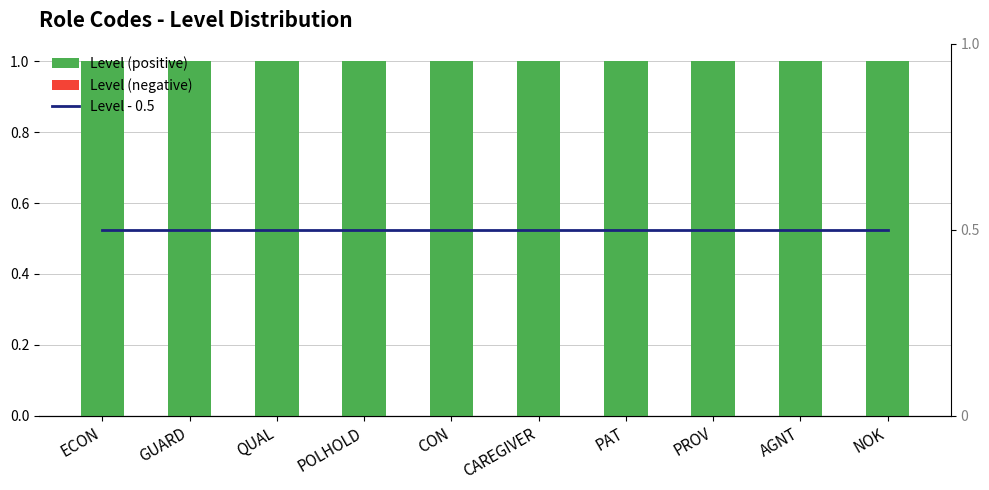

The Level - 0.5 series shows 0.9 at PROV. True or false?

False